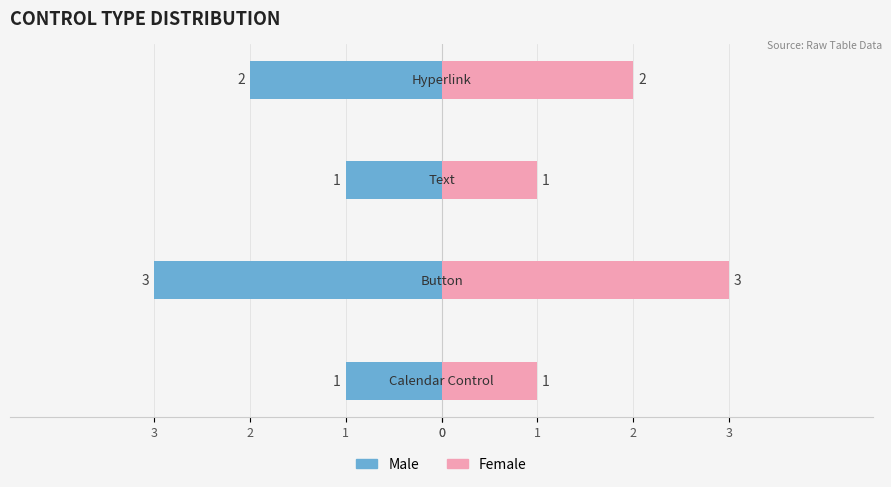

Which series has the largest total across all categories?

Female